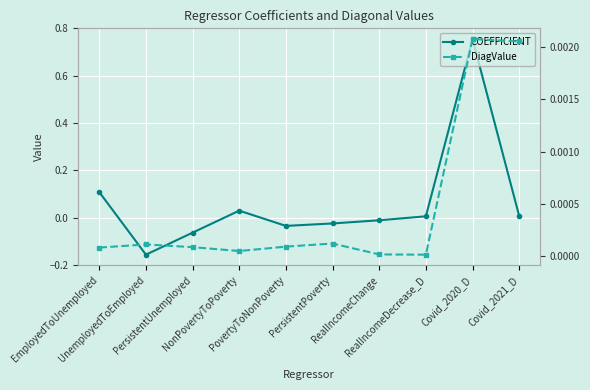

Reading right to left, extract all data points from this chart.

COEFFICIENT: 0.0	0.8	0.0	-0.0	-0.0	-0.0	0.0	-0.1	-0.2	0.1
DiagValue: 0.0	0.0	0.0	0.0	0.0	0.0	0.0	0.0	0.0	0.0